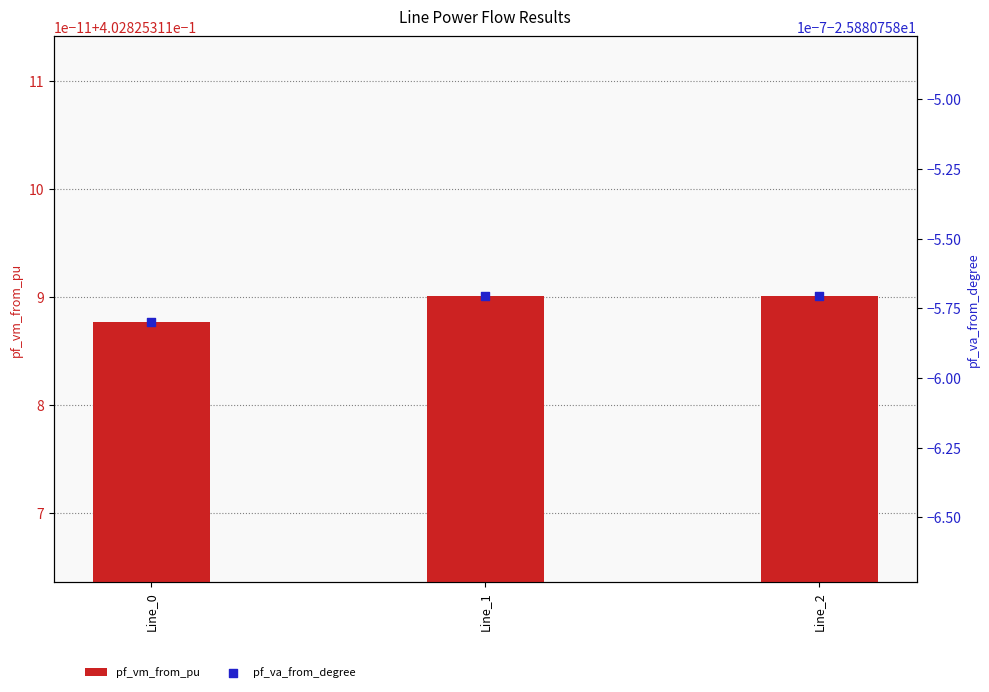

Which series reaches the maximum Y coordinate?

pf_vm_from_pu